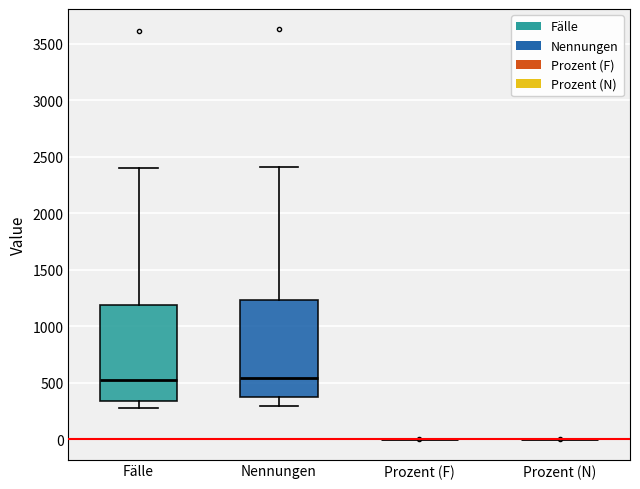

Where does the median line of the box for Nennungen sit on the y-axis? The values are not printed on the chart, so give them approximately, as read against the axis.

550